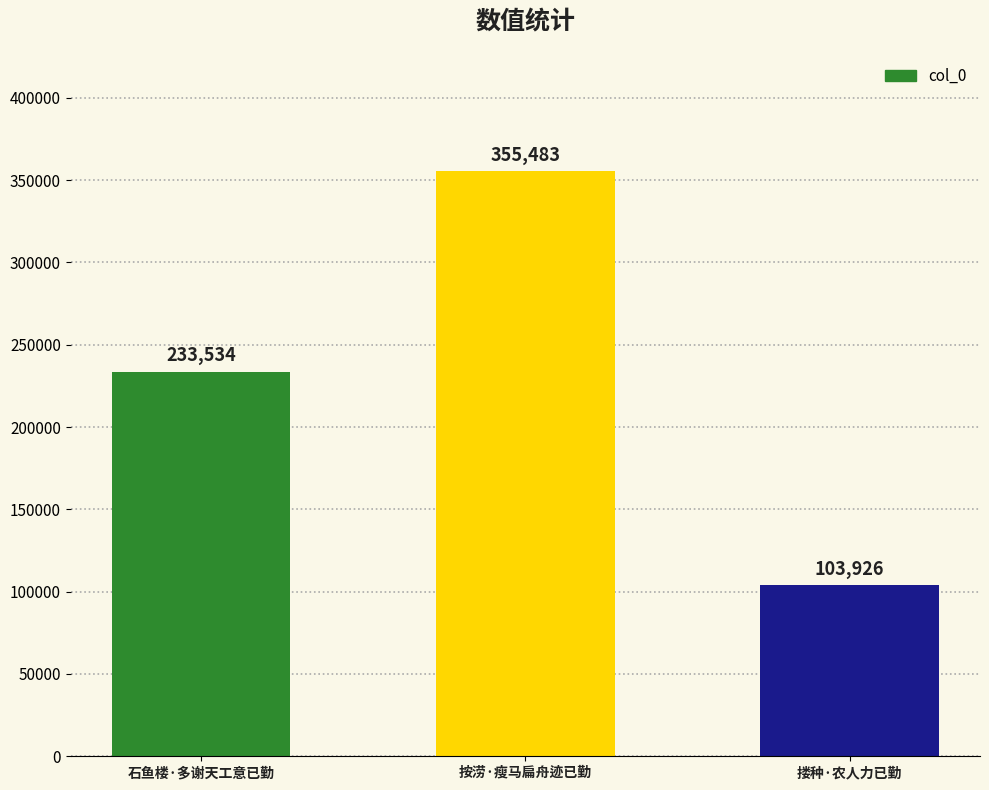

Which category has the highest value across all series?

按涝·瘦马扁舟迹已勤